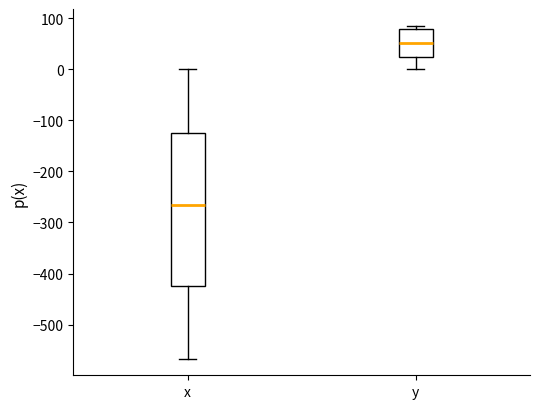

Which box's median line is the highest?

y